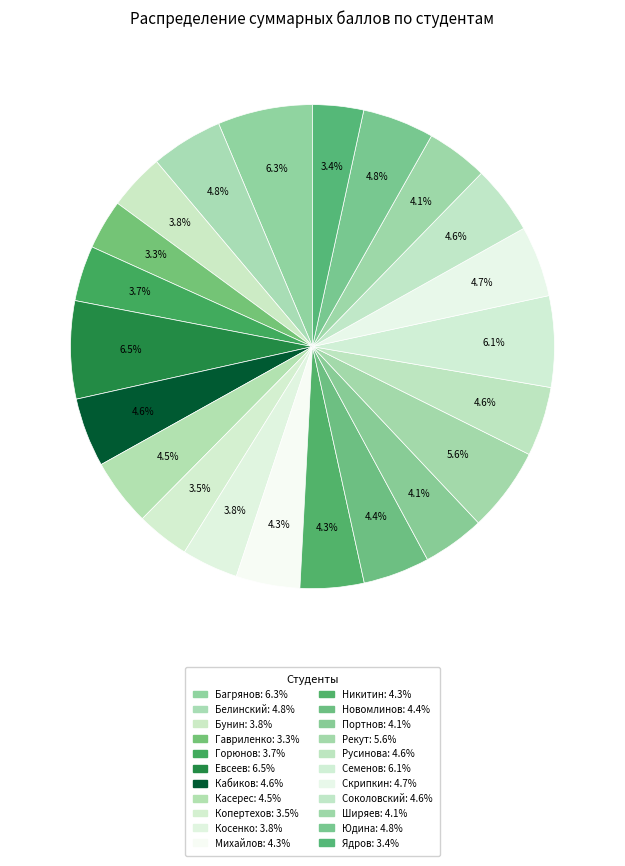

Approximately how many times larger is the value at Новомлинов compared to Портнов?

1.1